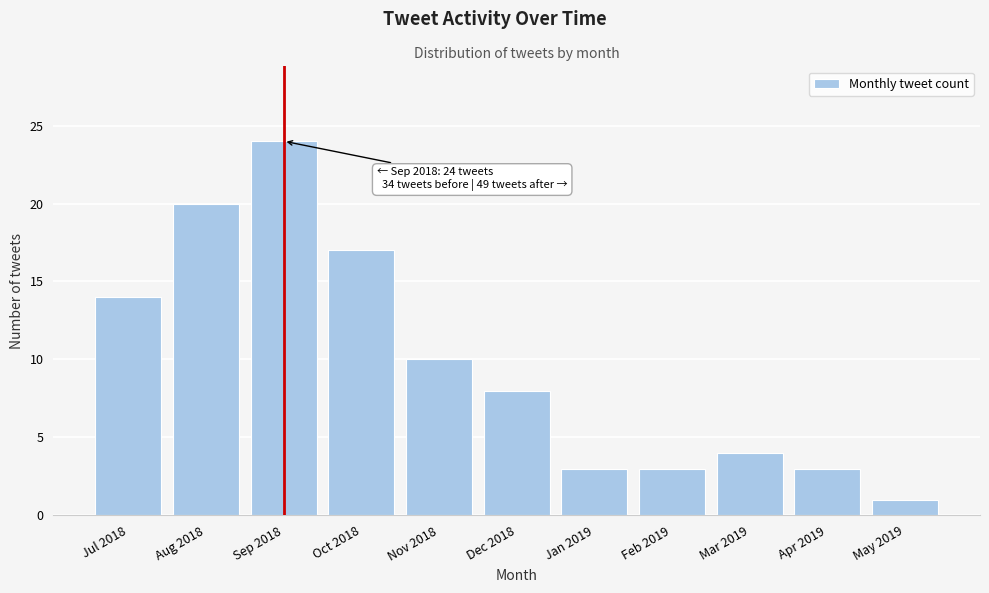

Reading left to right, what are all the values shown in this chart?

Jul 2018=14	Aug 2018=20	Sep 2018=24	Oct 2018=17	Nov 2018=10	Dec 2018=8	Jan 2019=3	Feb 2019=3	Mar 2019=4	Apr 2019=3	May 2019=1